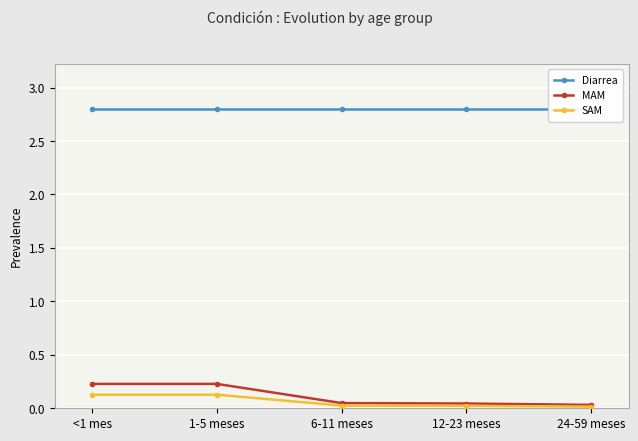

What is the approximate value of Diarrea at <1 mes?

2.8